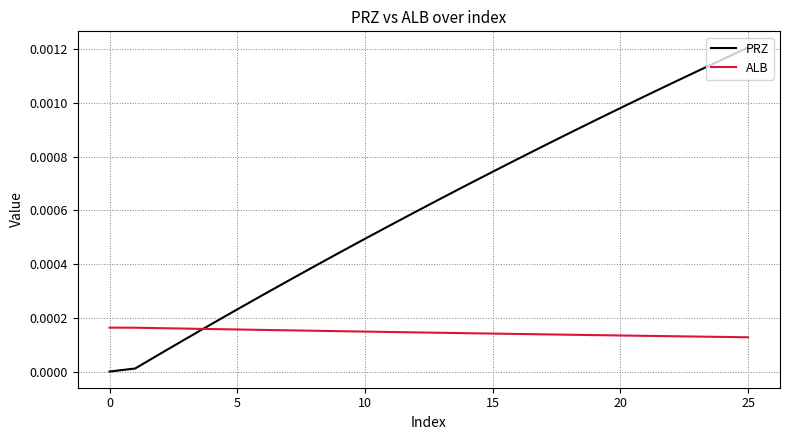

Which series has the largest total across all categories?

PRZ